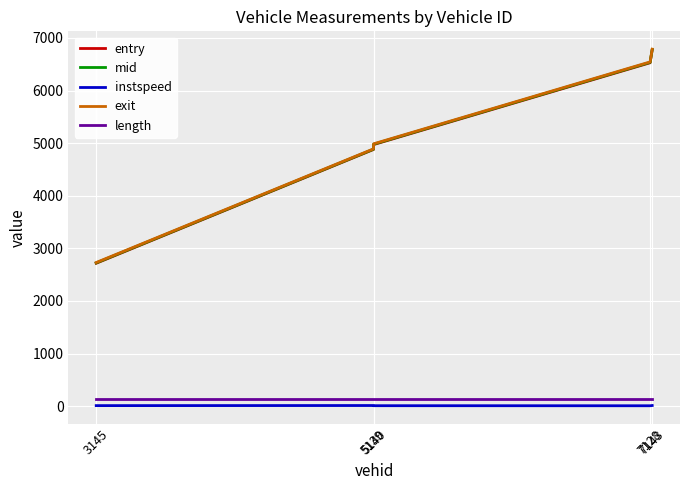

What value does the length series have at 5139?

145.2